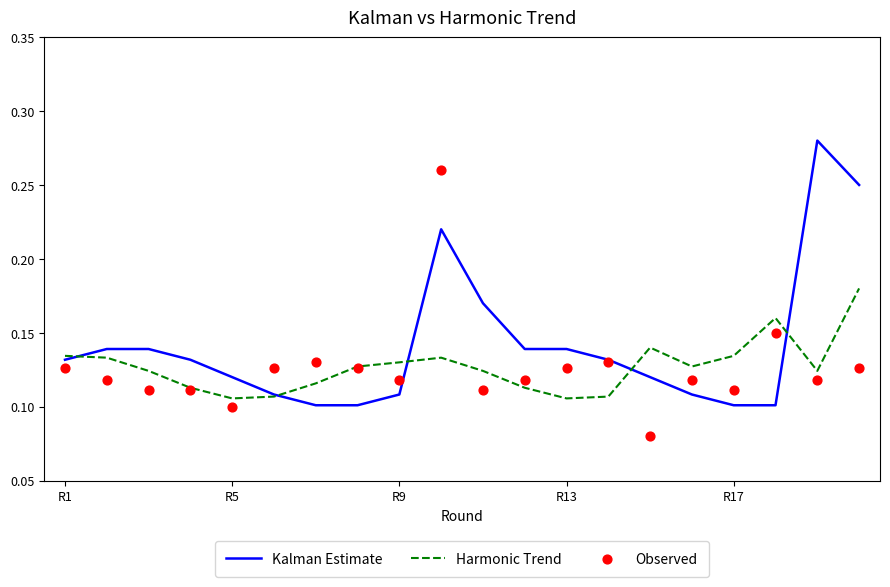

Which series has the widest spread of Y values?

Observed